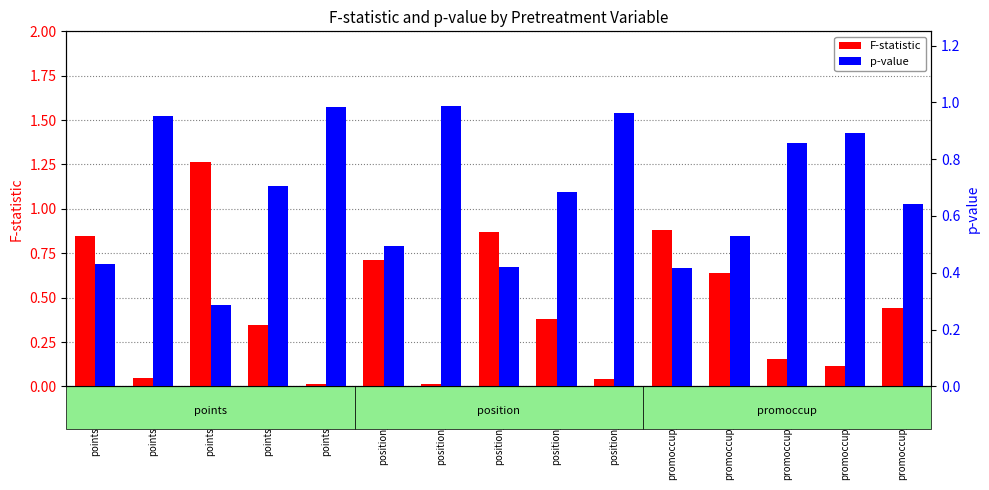

Are the bars grouped side by side (vs. stacked)?

Yes